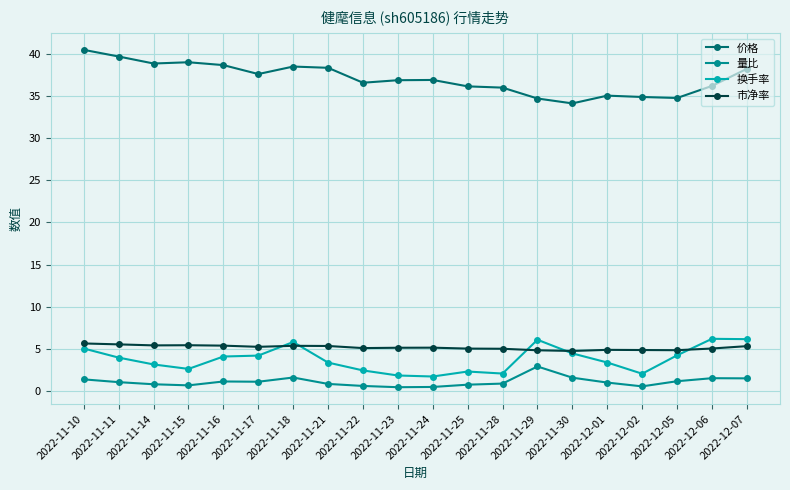

True or false: 市净率 and 价格 cross at least once.

False